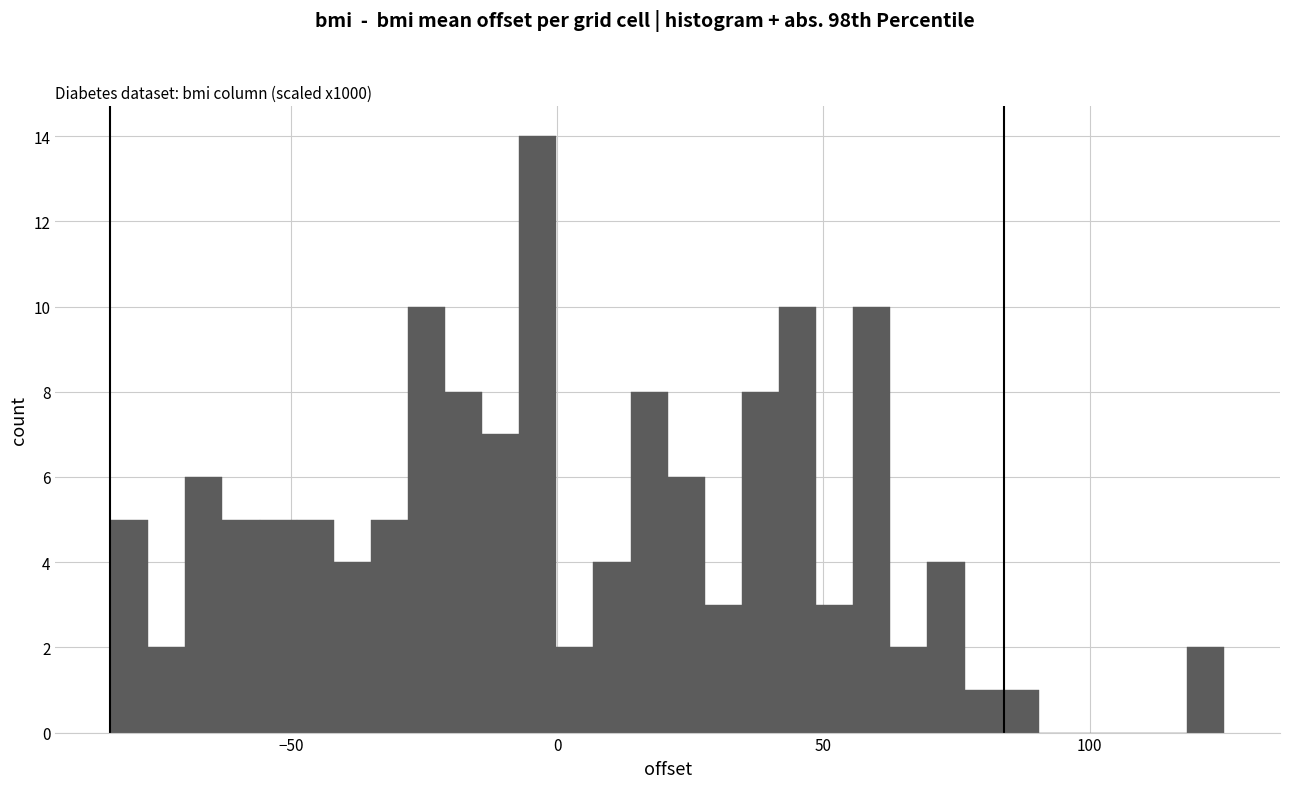

Read against the x-axis, roughly where is the centre of the tallest bar?

-5